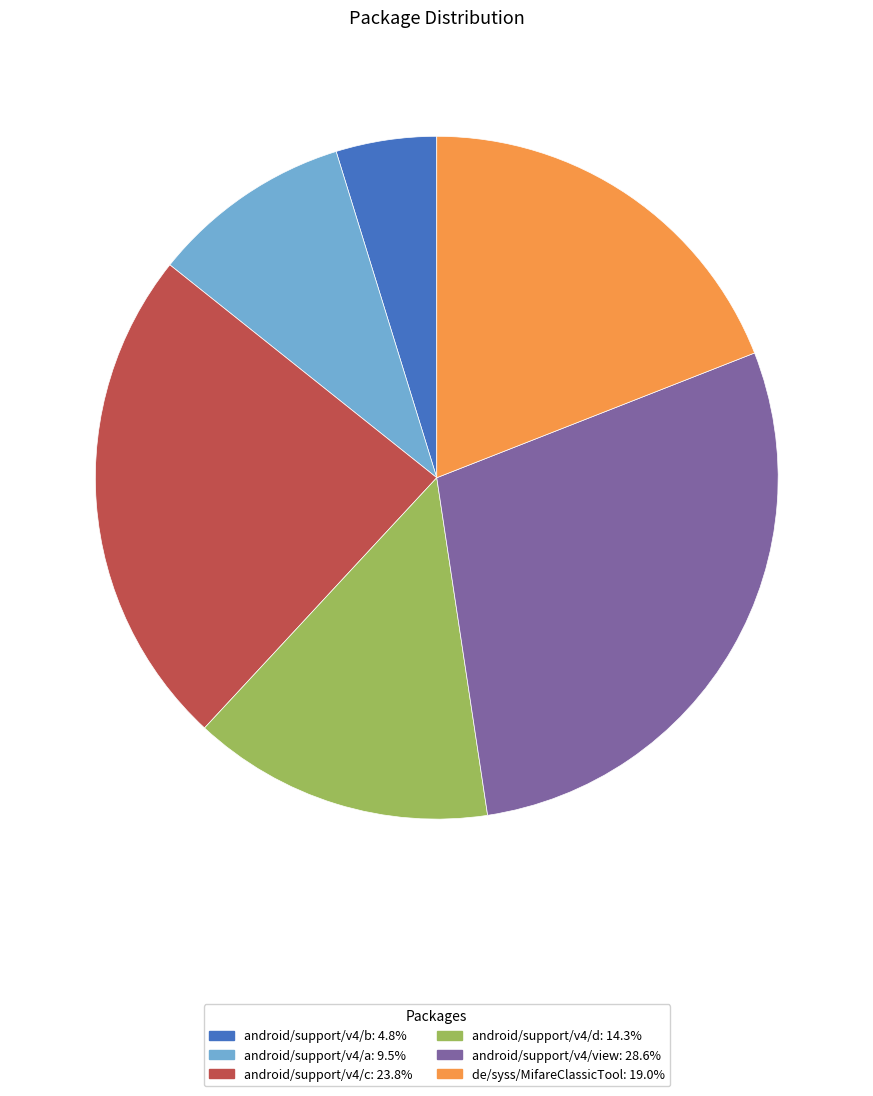

Between android/support/v4/c and android/support/v4/d, which is larger?

android/support/v4/c